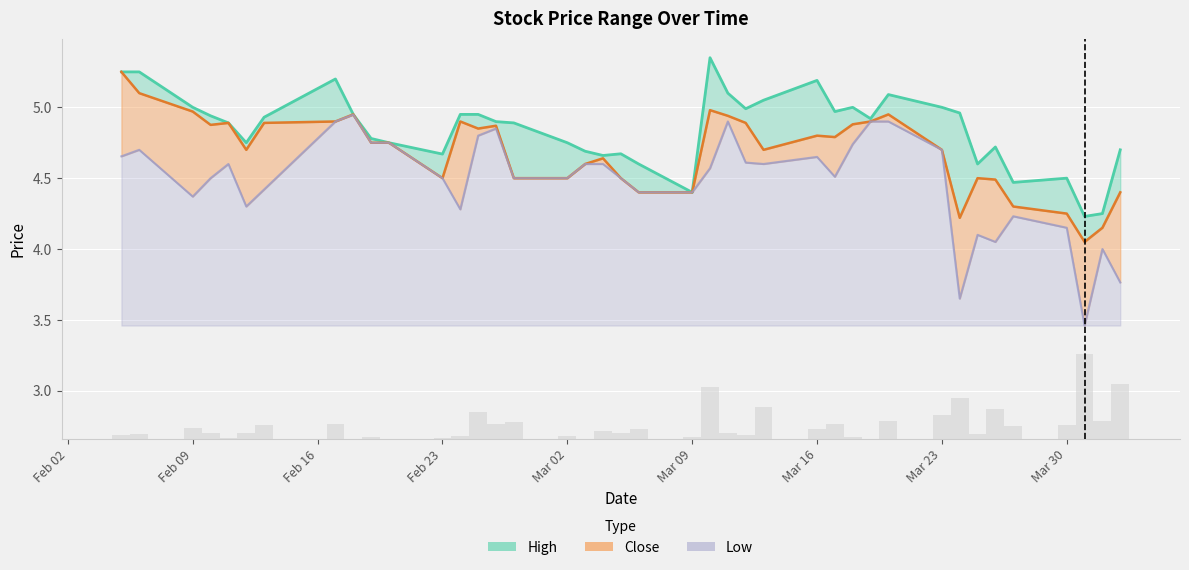

At which label does Low reach its peak?

2015-02-18